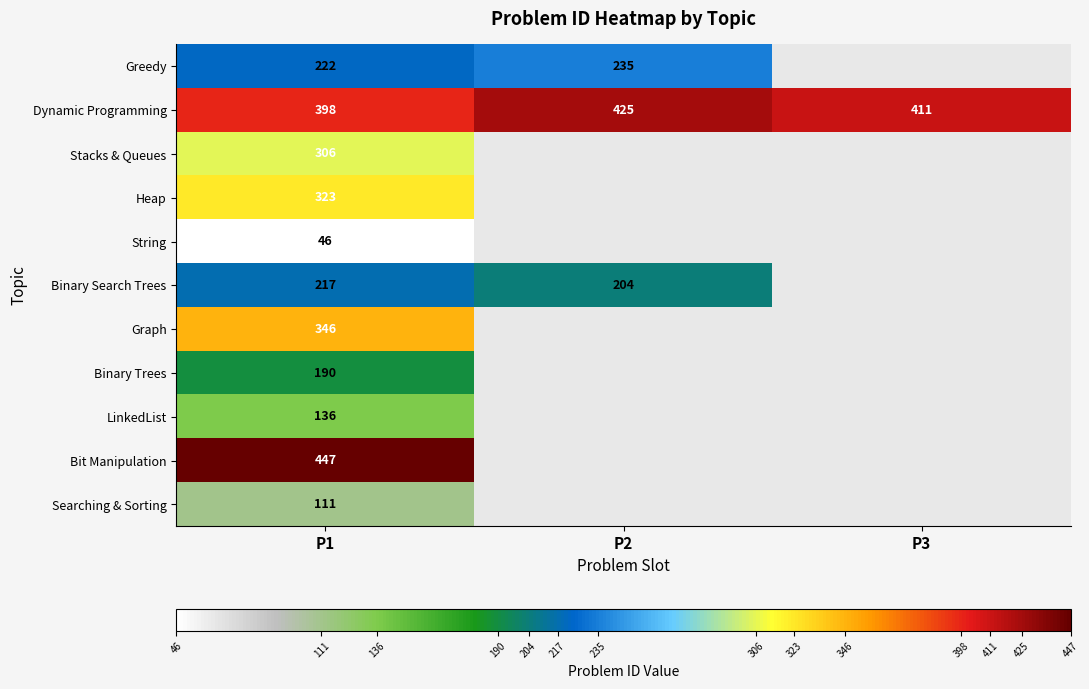

At P1, list the series in order from smallest to largest.

String, Searching & Sorting, LinkedList, Binary Trees, Binary Search Trees, Greedy, Stacks & Queues, Heap, Graph, Dynamic Programming, Bit Manipulation